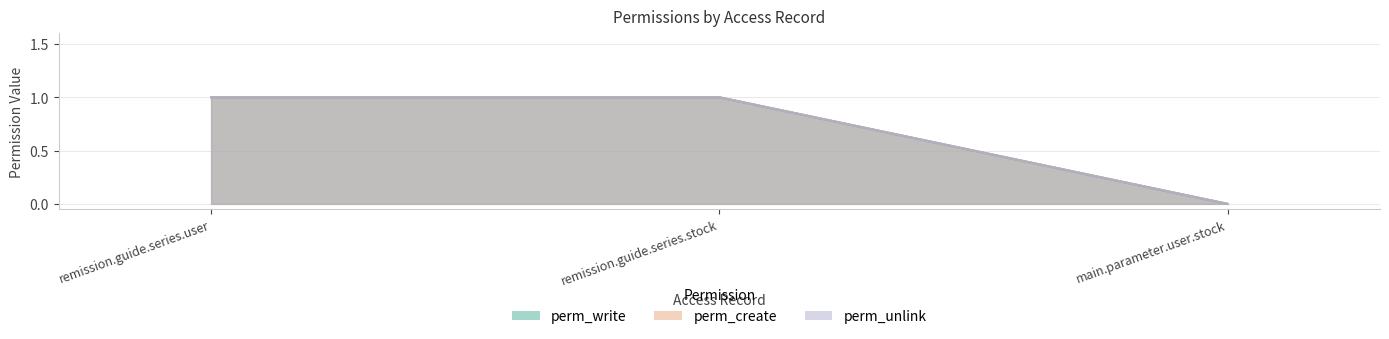

How many categories are shown in the chart?

3